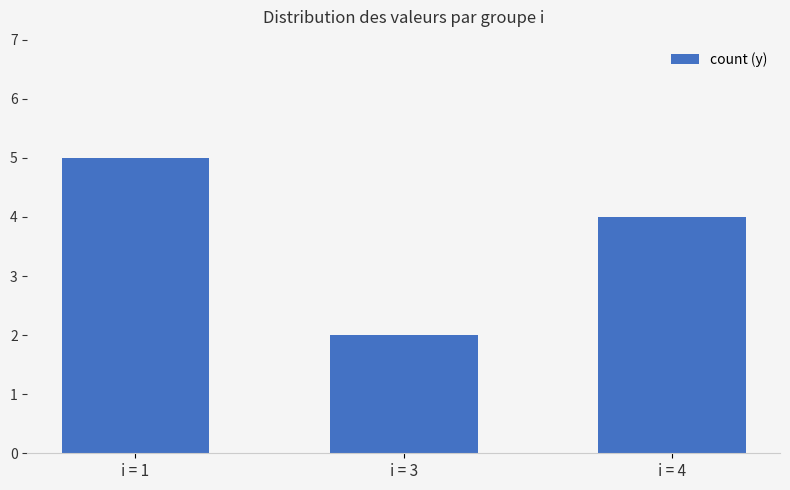

What is the change in value from i = 3 to i = 4?

+2